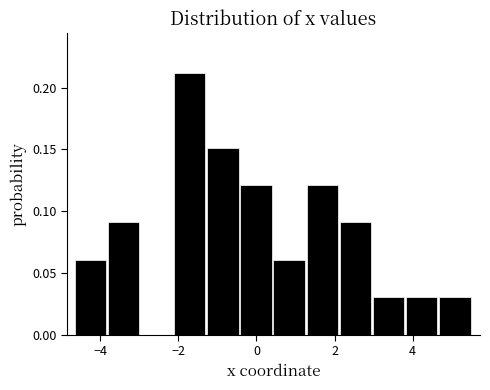

How tall is the bar that spans -0.4 to 0.4 on the x-axis? Neither the bar edges nor the heights are printed on the chart, so give them approximately, as read against the axes.

0.12